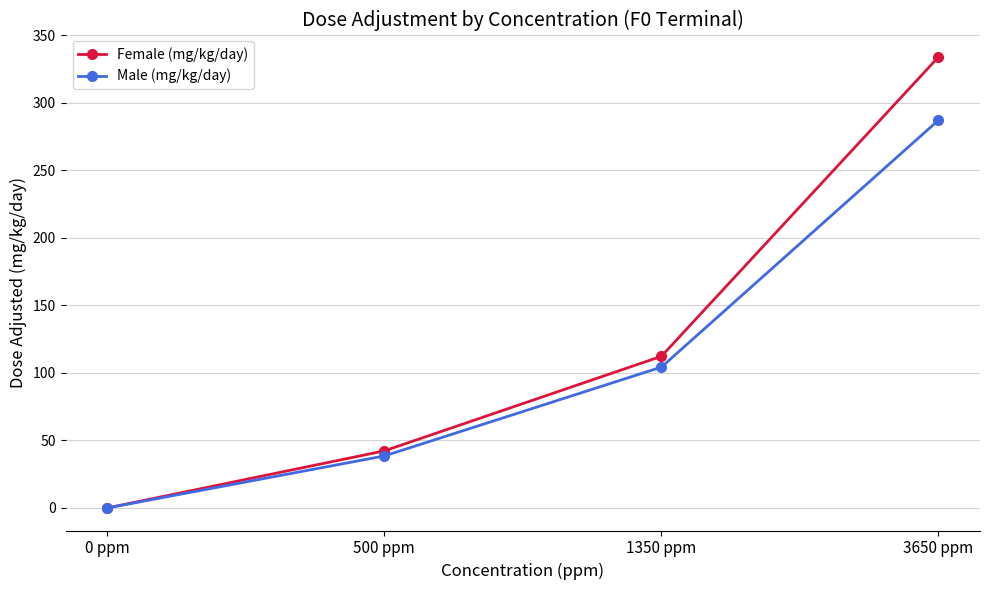

Rank the series by their maximum value, from highest to lowest.

Female (mg/kg/day), Male (mg/kg/day)